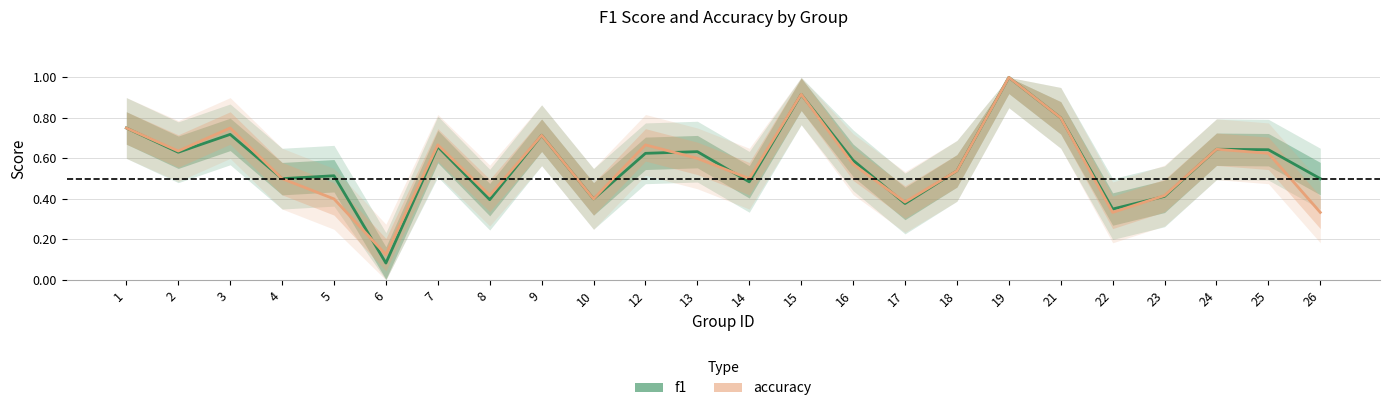

Rank the categories by f1 value from lowest to highest.

6, 22, 17, 8, 10, 23, 14, 4, 26, 5, 18, 16, 12, 2, 13, 25, 24, 7, 9, 3, 1, 21, 15, 19